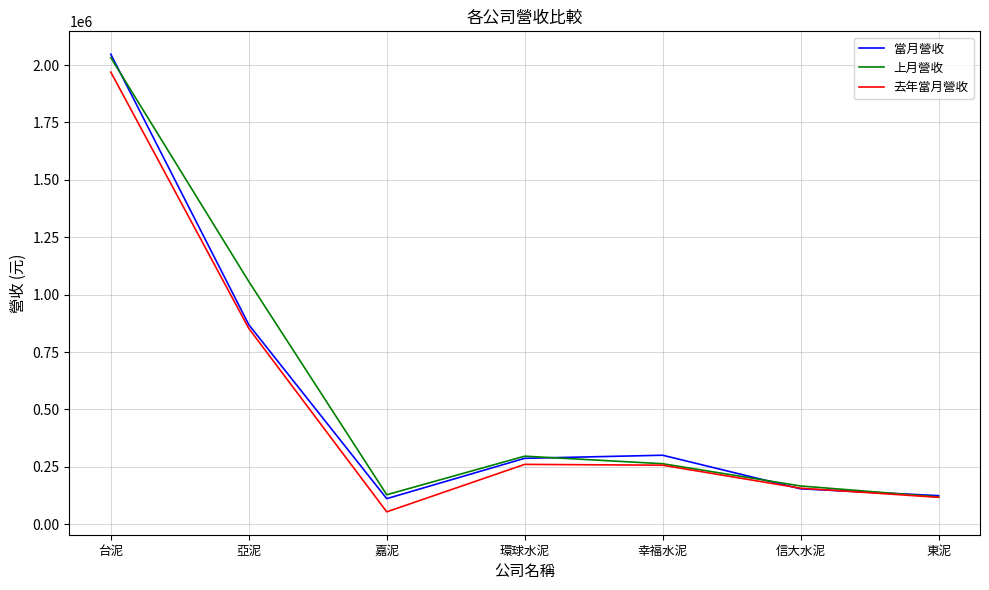

The 上月營收 series shows 2032715 at 台泥. True or false?

True